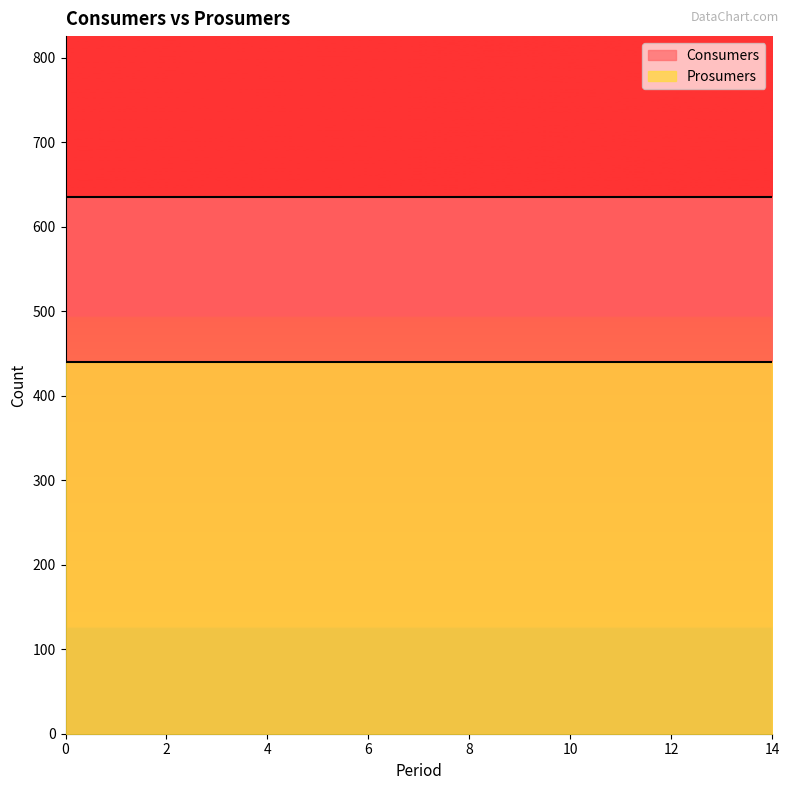

What is the sum of all Prosumers values?

6600